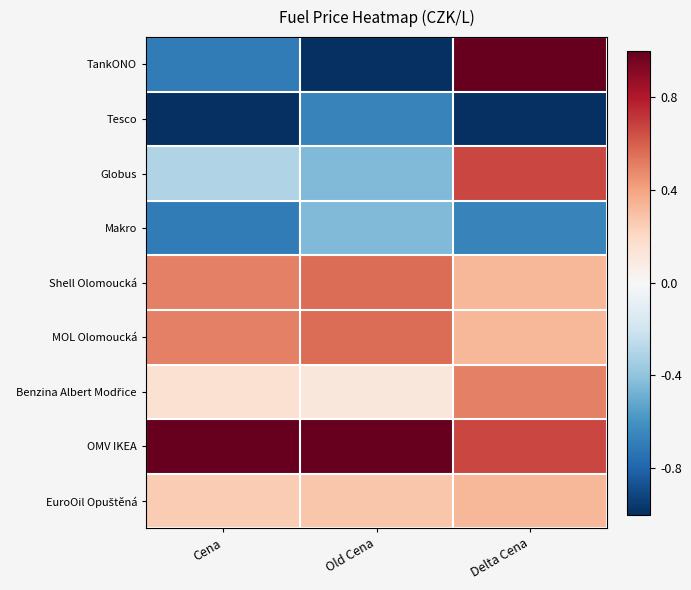

At how many categories does at least one series exceed 0?

3